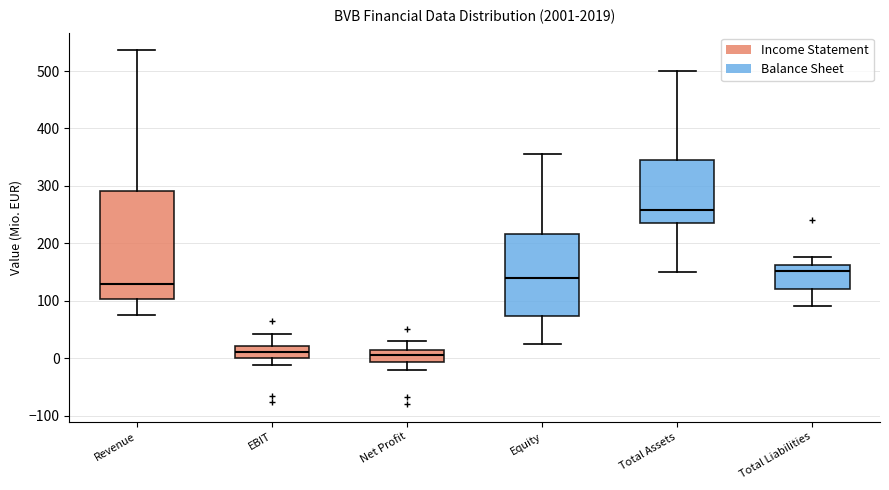

Which box is the tallest, from its lower edge to its upper edge?

Revenue